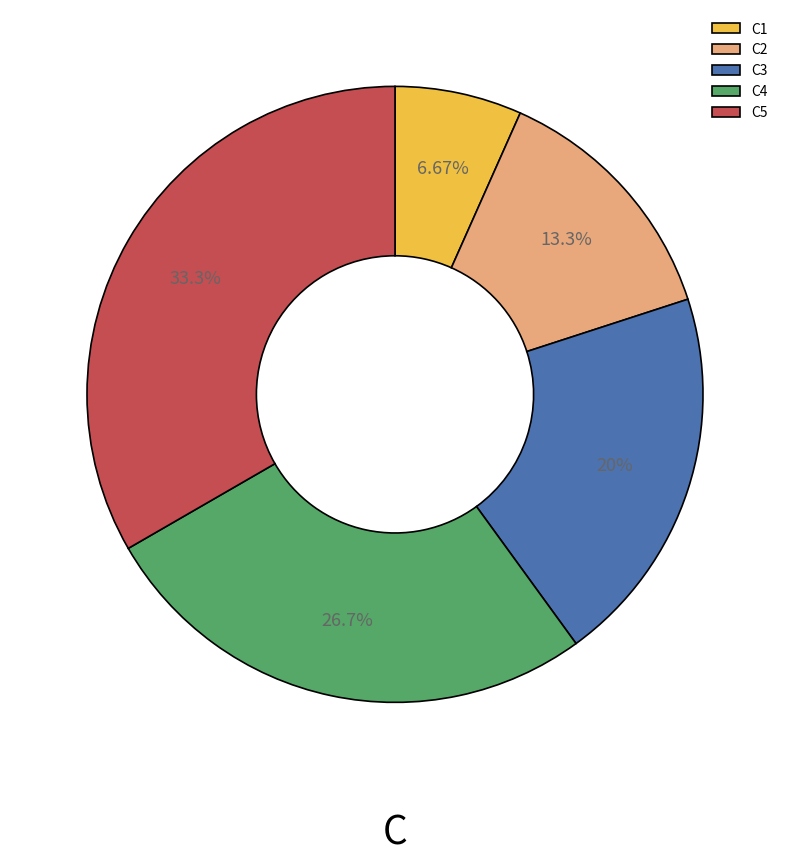

The C3 slice represents 14% of the pie. True or false?

False